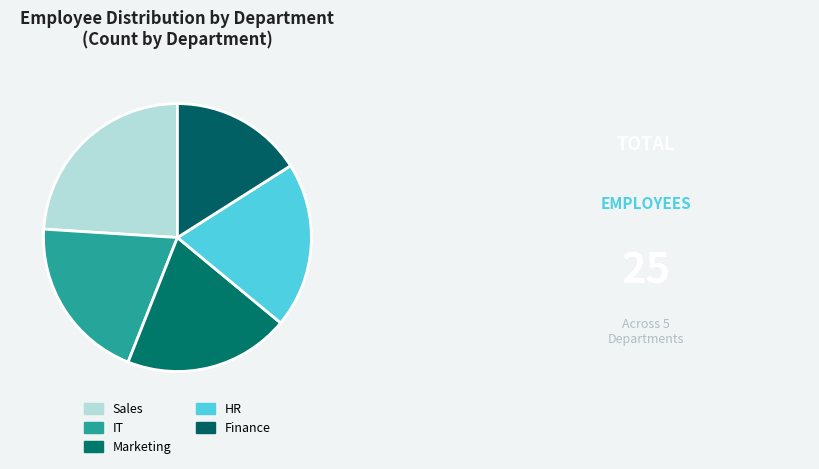

To the nearest percent, what is the difference between the largest and smallest slice percentages?

8%